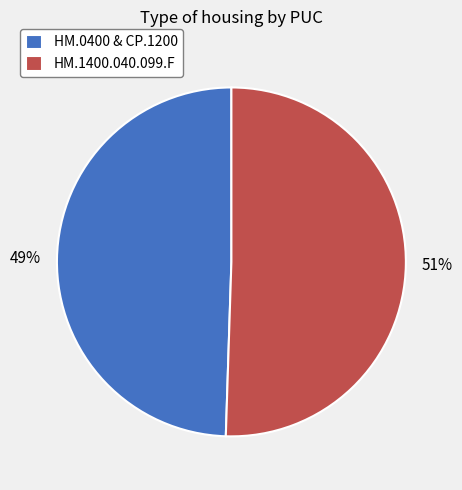

To the nearest percent, what is the average slice percentage?

50%